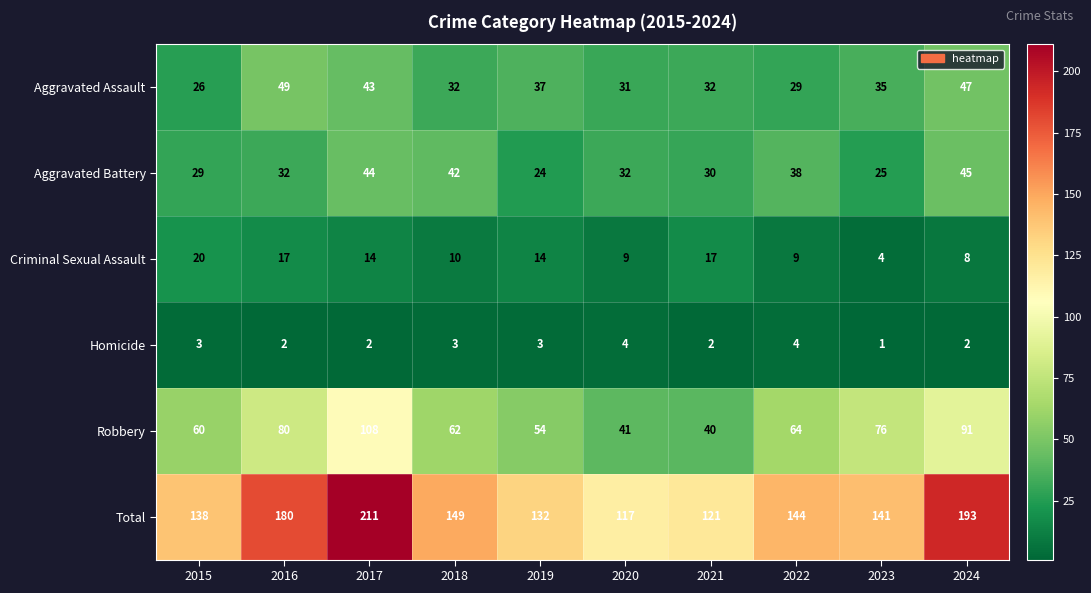

At which label does Aggravated Assault first exceed 35?

2016